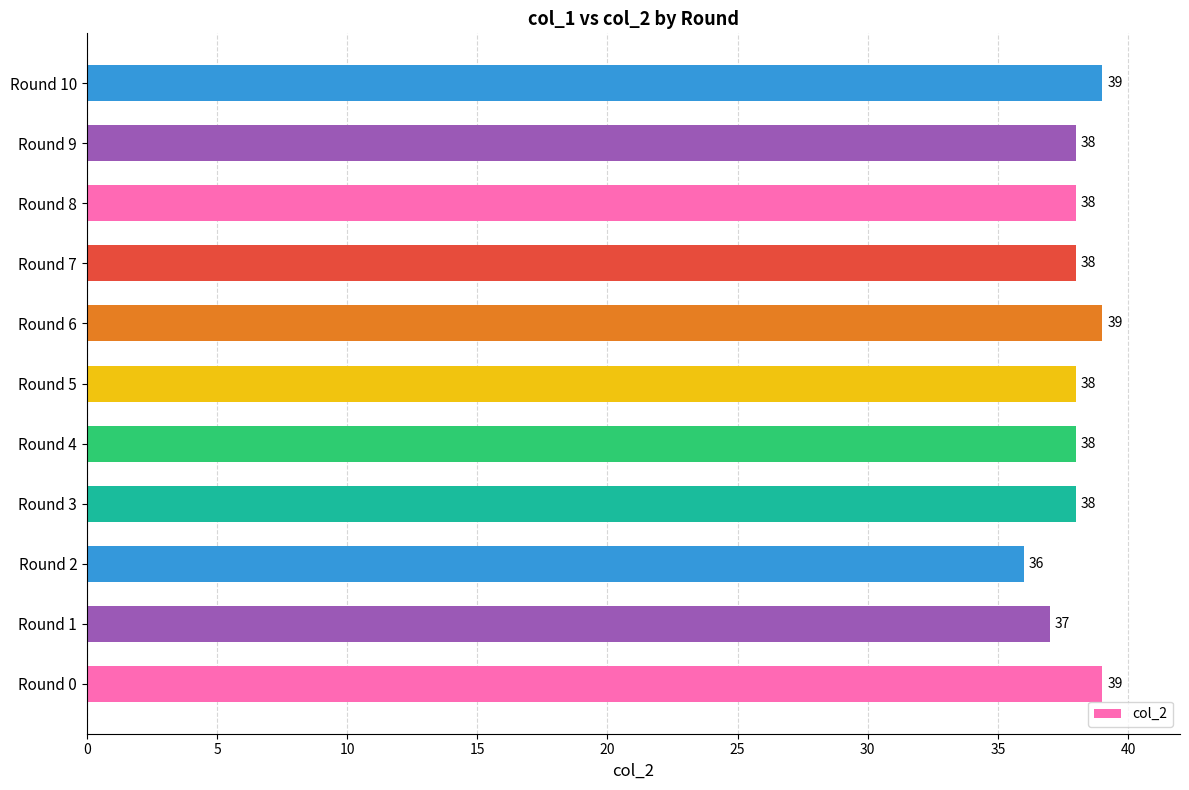

How many values are between 38 and 39?

9